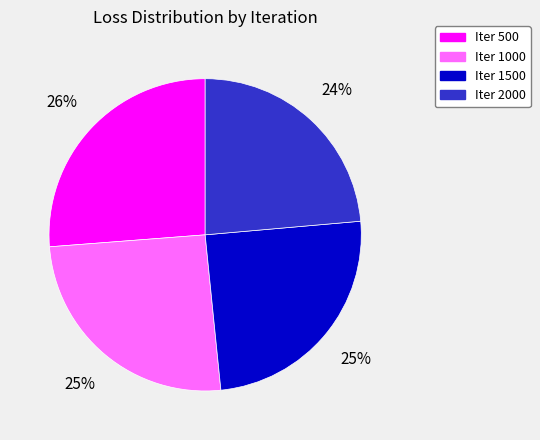

To the nearest percent, what is the combined percentage of Iter 500 and Iter 2000?

50%